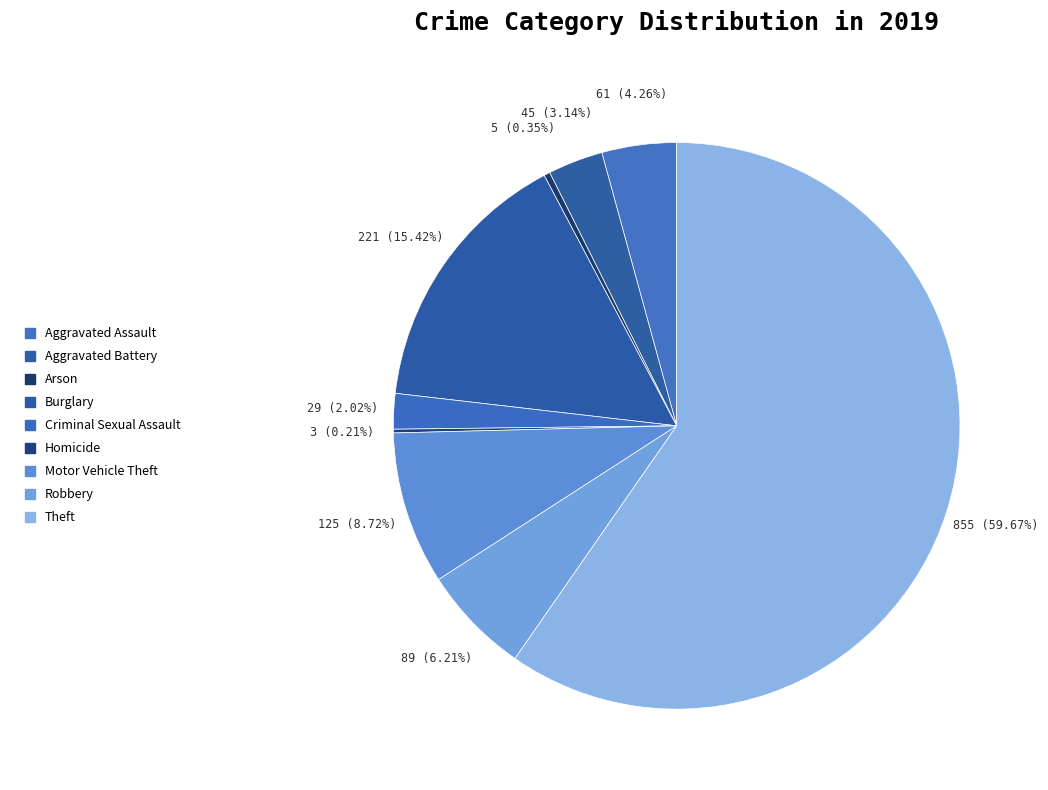

What percentage is NOT represented by Aggravated Assault?

95.7%